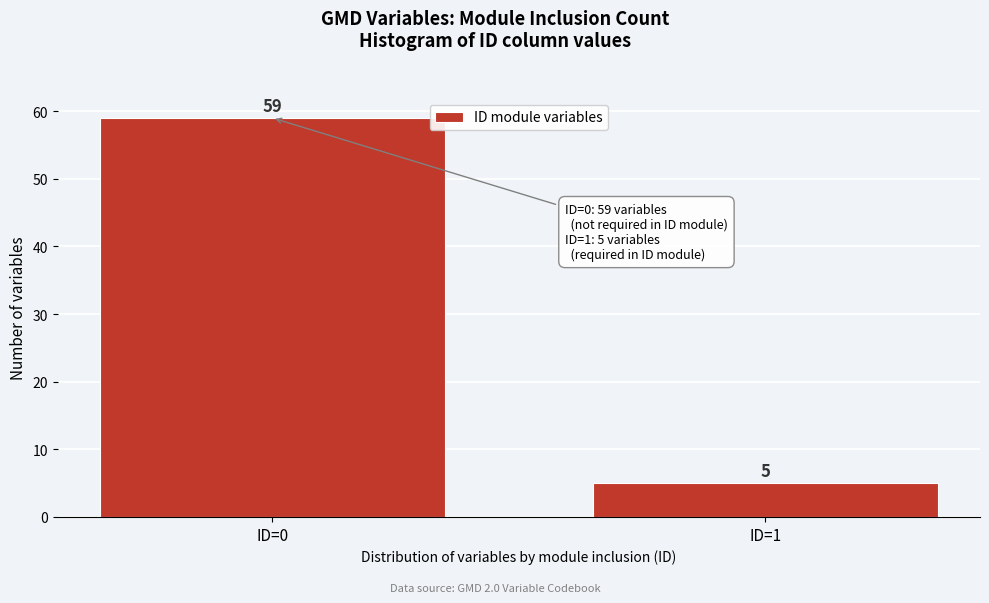

Reading left to right, list all the values displayed in this chart.

59	5